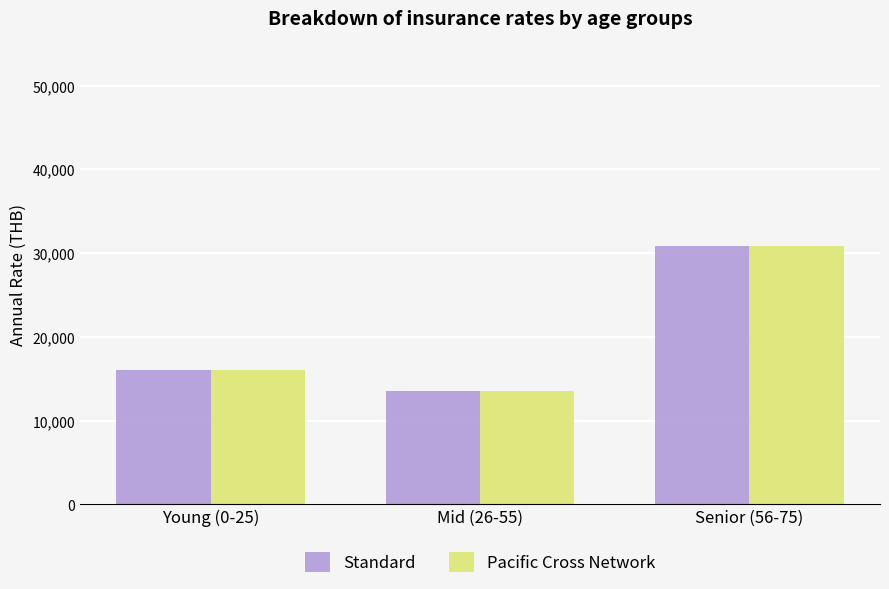

Are the bars grouped side by side (vs. stacked)?

Yes